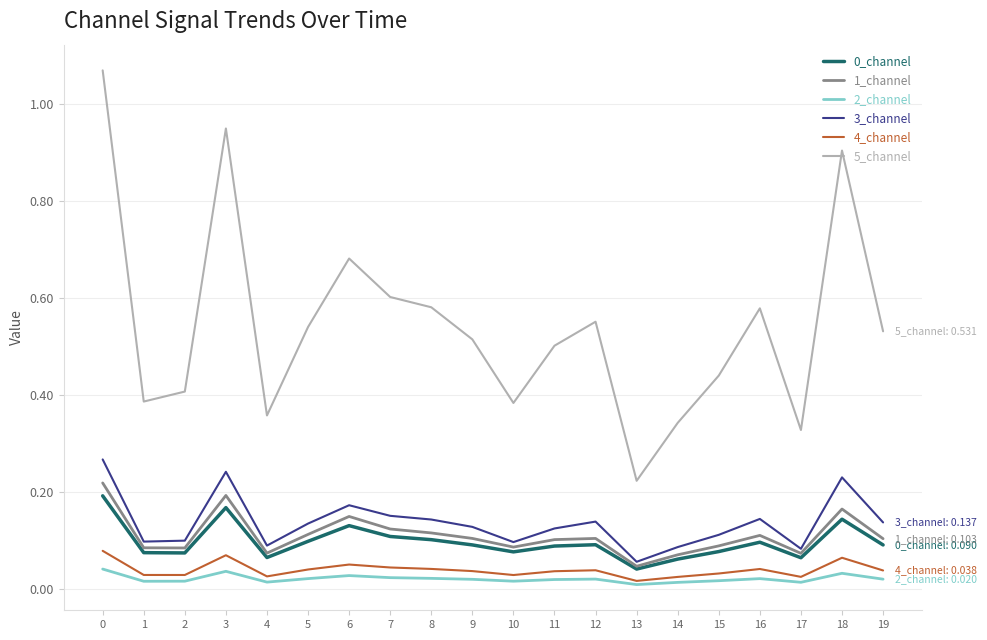

True or false: 3_channel and 4_channel intersect in this chart.

False